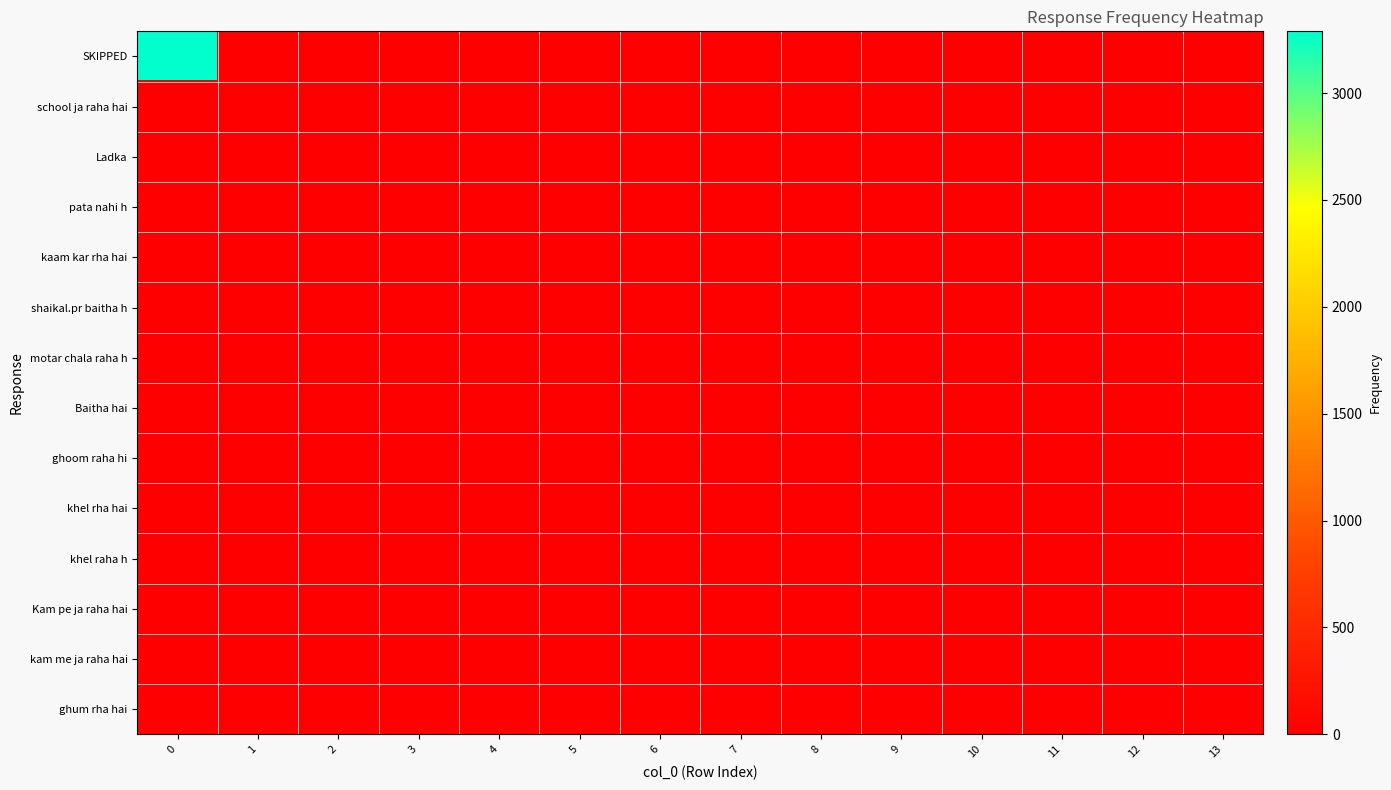

Reading left to right, what are all the values shown in this chart?

SKIPPED: 0=3289	1=0	2=0	3=0	4=0	5=0	6=0	7=0	8=0	9=0	10=0	11=0	12=0	13=0
school ja raha hai: 0=0	1=1	2=0	3=0	4=0	5=0	6=0	7=0	8=0	9=0	10=0	11=0	12=0	13=0
Ladka: 0=0	1=0	2=1	3=0	4=0	5=0	6=0	7=0	8=0	9=0	10=0	11=0	12=0	13=0
pata nahi h: 0=0	1=0	2=0	3=1	4=0	5=0	6=0	7=0	8=0	9=0	10=0	11=0	12=0	13=0
kaam kar rha hai: 0=0	1=0	2=0	3=0	4=1	5=0	6=0	7=0	8=0	9=0	10=0	11=0	12=0	13=0
shaikal.pr baitha h: 0=0	1=0	2=0	3=0	4=0	5=1	6=0	7=0	8=0	9=0	10=0	11=0	12=0	13=0
motar chala raha h: 0=0	1=0	2=0	3=0	4=0	5=0	6=1	7=0	8=0	9=0	10=0	11=0	12=0	13=0
Baitha hai: 0=0	1=0	2=0	3=0	4=0	5=0	6=0	7=1	8=0	9=0	10=0	11=0	12=0	13=0
ghoom raha hi: 0=0	1=0	2=0	3=0	4=0	5=0	6=0	7=0	8=1	9=0	10=0	11=0	12=0	13=0
khel rha hai: 0=0	1=0	2=0	3=0	4=0	5=0	6=0	7=0	8=0	9=1	10=0	11=0	12=0	13=0
khel raha h: 0=0	1=0	2=0	3=0	4=0	5=0	6=0	7=0	8=0	9=0	10=1	11=0	12=0	13=0
Kam pe ja raha hai: 0=0	1=0	2=0	3=0	4=0	5=0	6=0	7=0	8=0	9=0	10=0	11=1	12=0	13=0
kam me ja raha hai: 0=0	1=0	2=0	3=0	4=0	5=0	6=0	7=0	8=0	9=0	10=0	11=0	12=1	13=0
ghum rha hai: 0=0	1=0	2=0	3=0	4=0	5=0	6=0	7=0	8=0	9=0	10=0	11=0	12=0	13=1